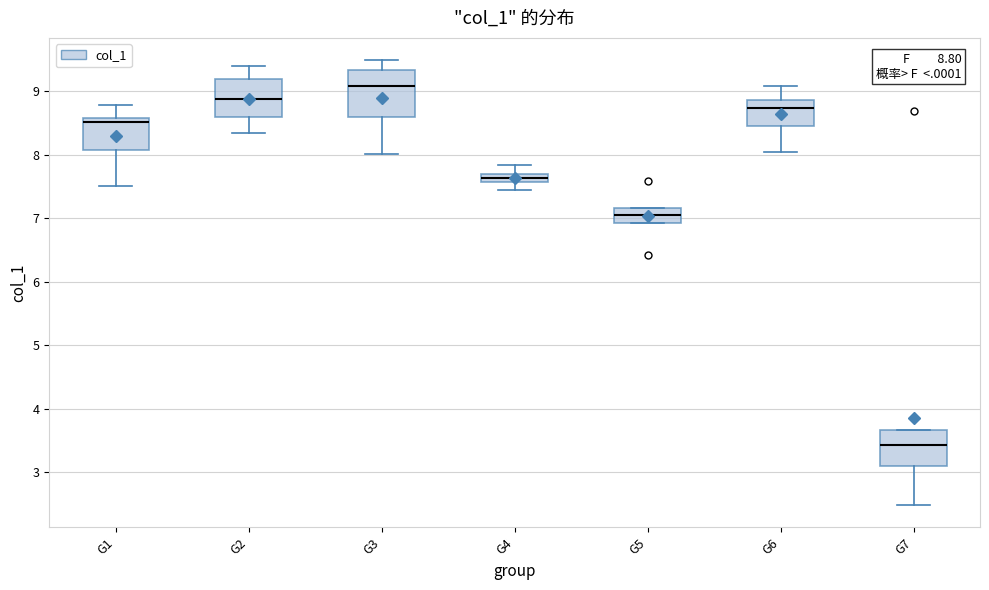

Which box has the highest median line?

G3